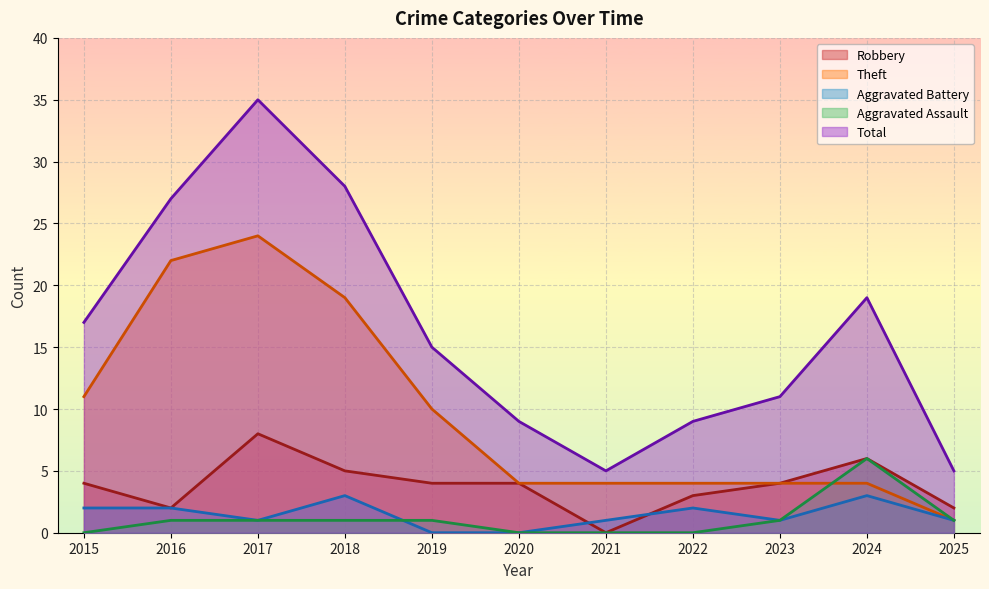

What is the difference between the second highest and second lowest values in the Theft series?

18